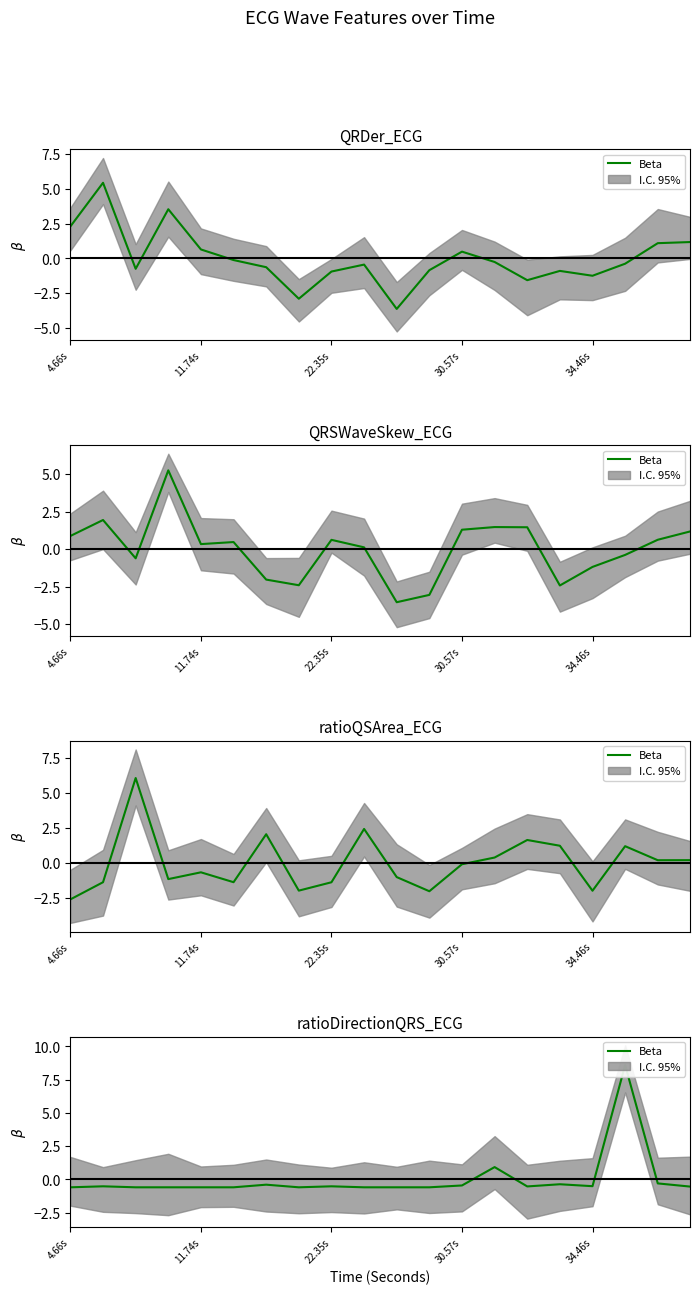

Where is the first local minimum?

7